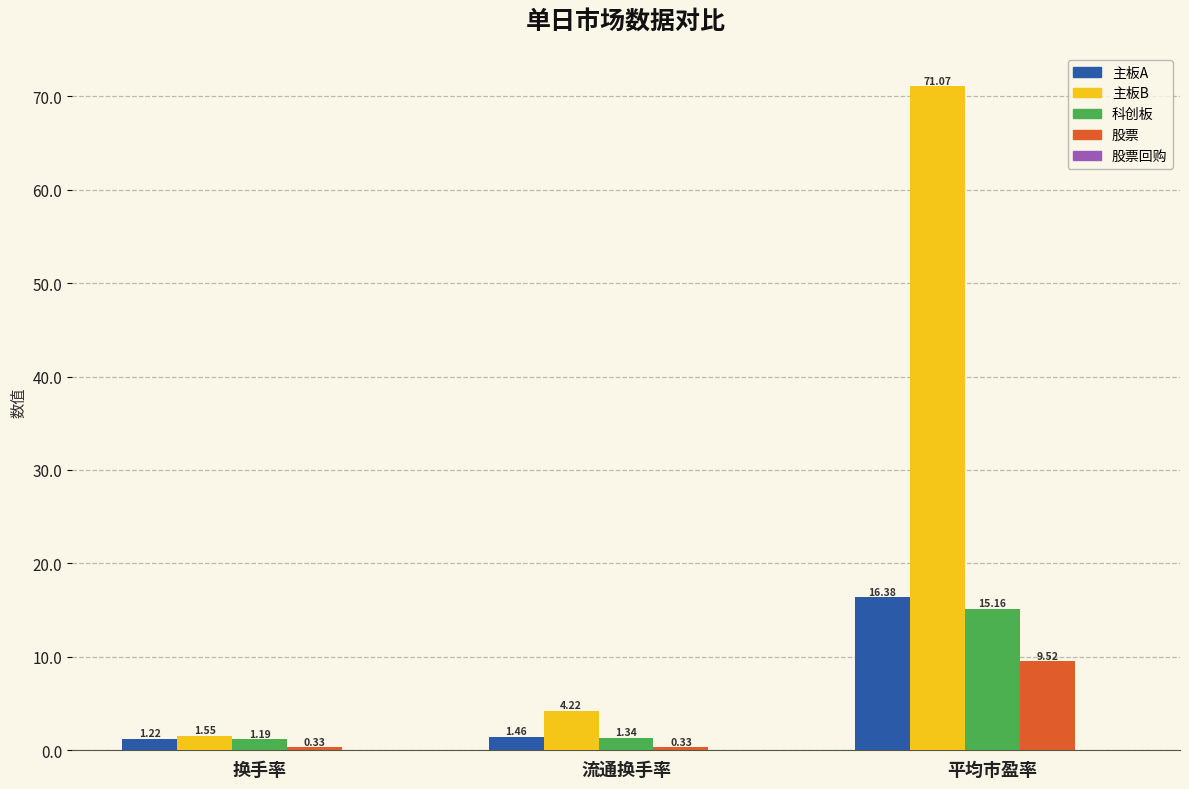

Count the number of categories in the chart.

3